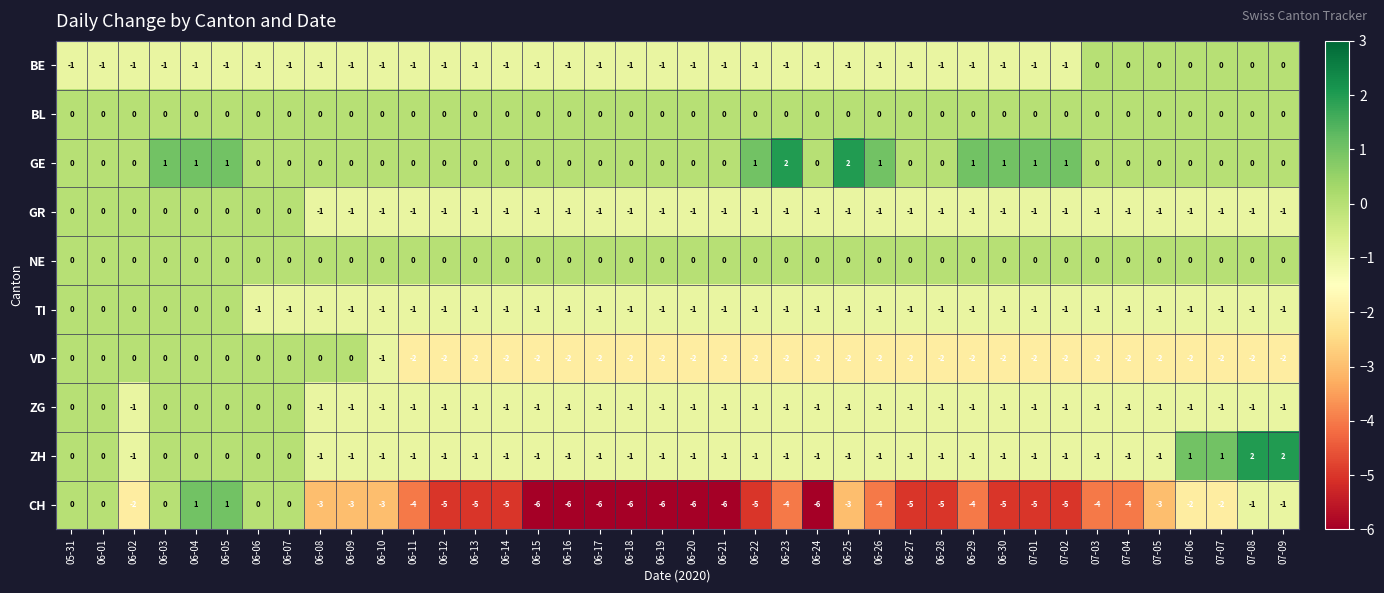

Which series has the largest total across all categories?

GE